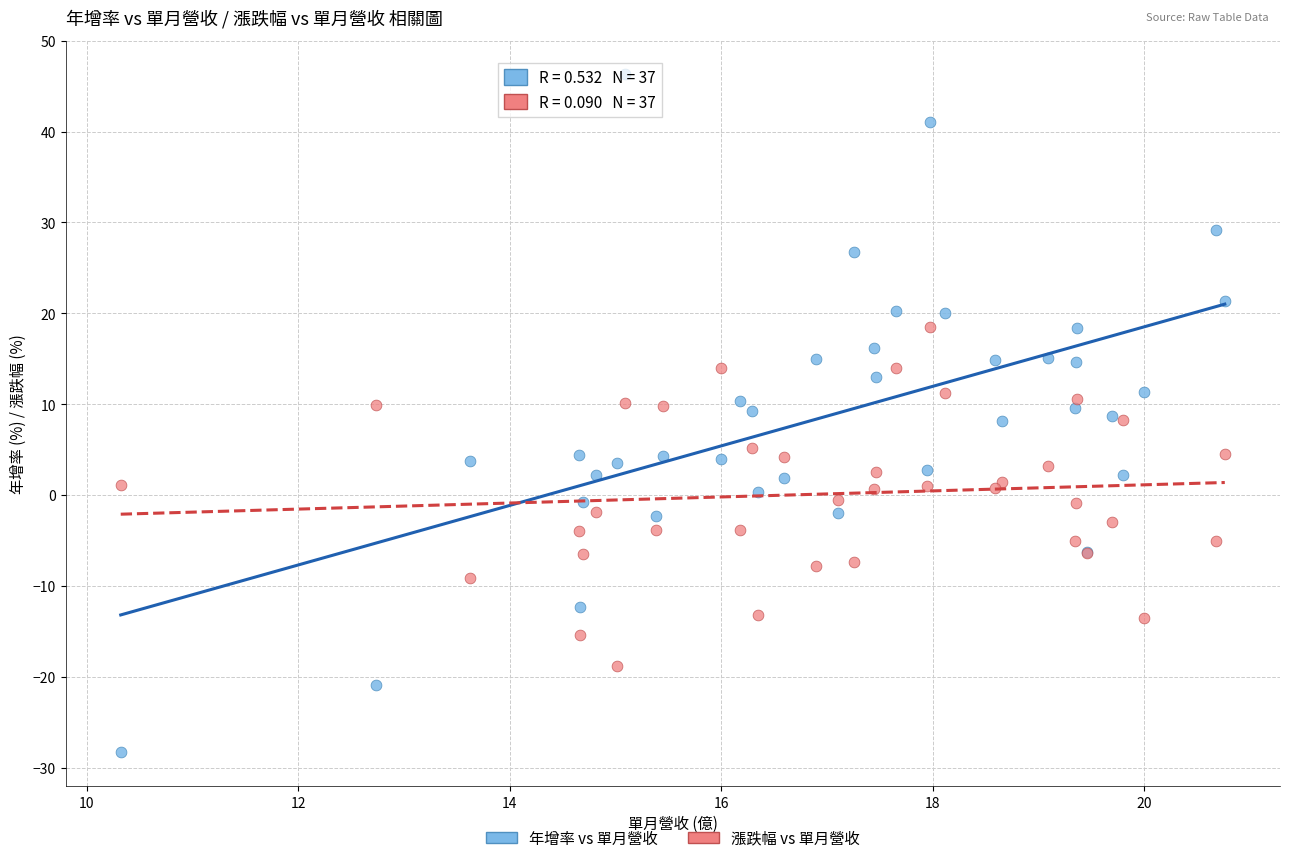

Which series reaches the minimum Y coordinate?

年增率 vs 單月營收